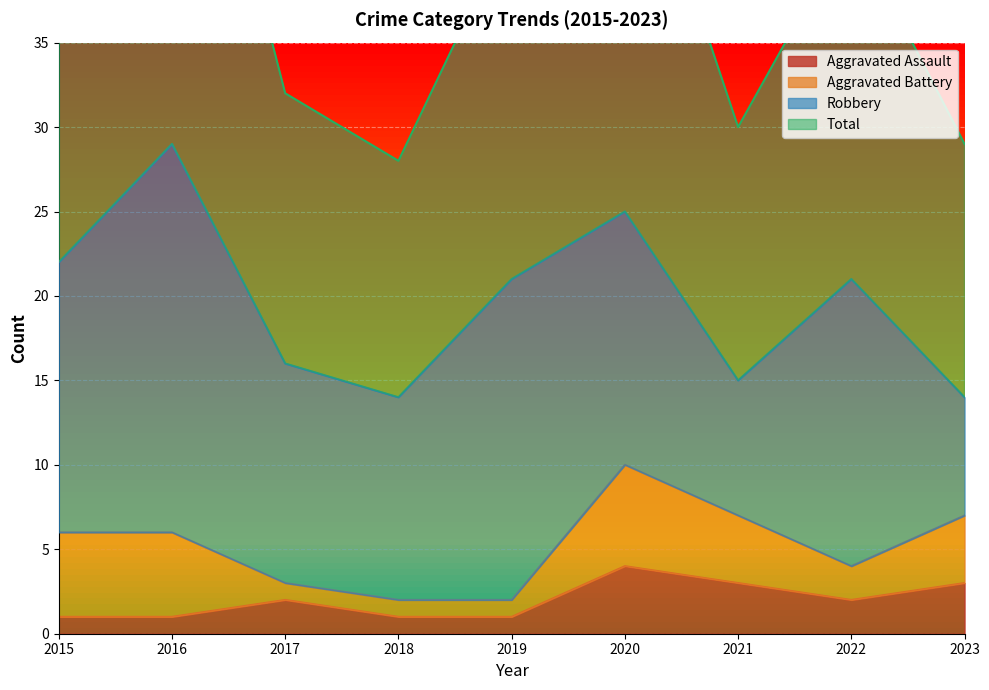

How many data points in Aggravated Assault are less than 2?

4